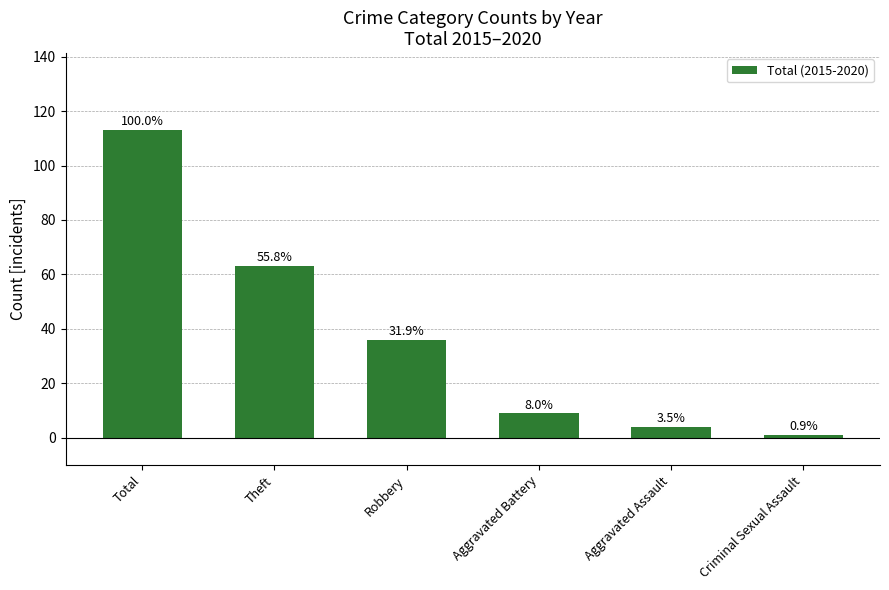

The chart shows a value of 63 at Theft. True or false?

True